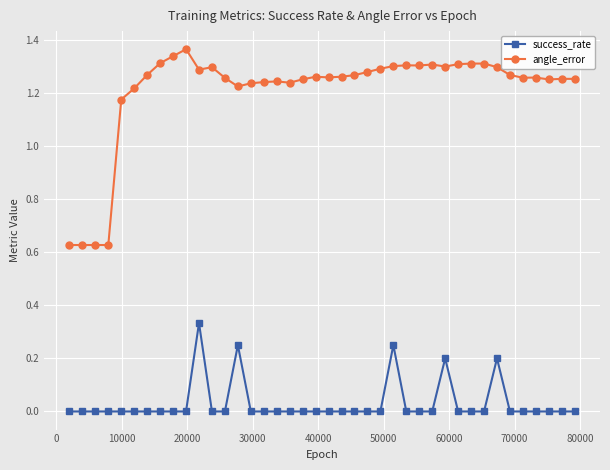

Count the number of data series in this chart.

2